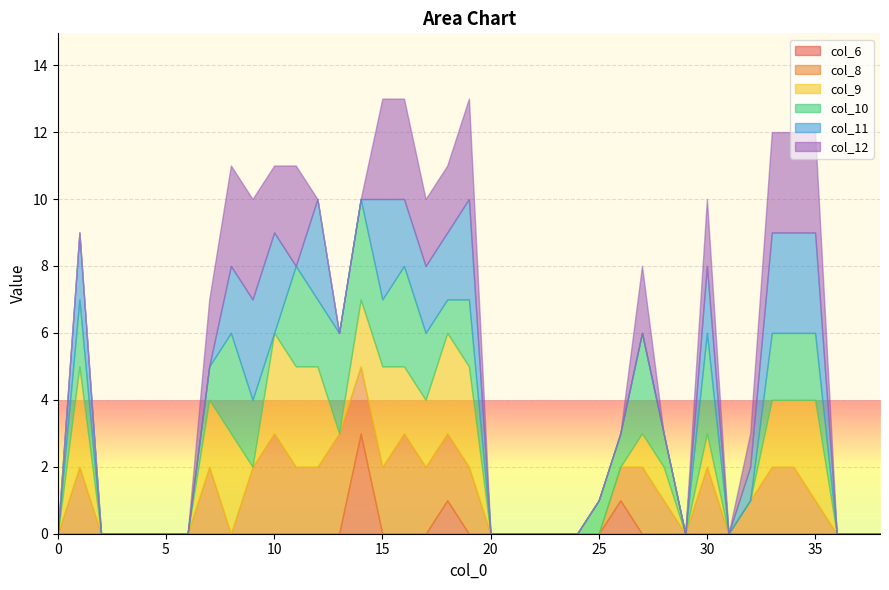

The value of col_10 at 38 is 2. True or false?

False